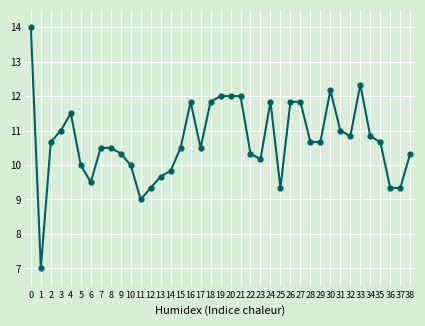

True or false: the data shows 3.9 at 12.

False